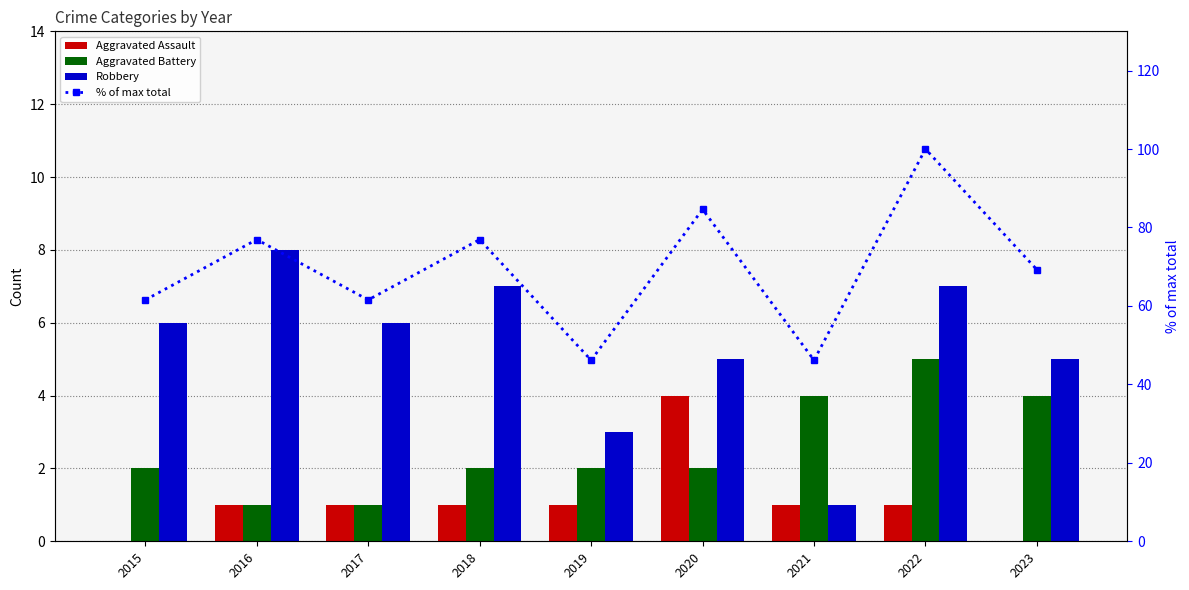

Which category has the highest value across all series?

2022